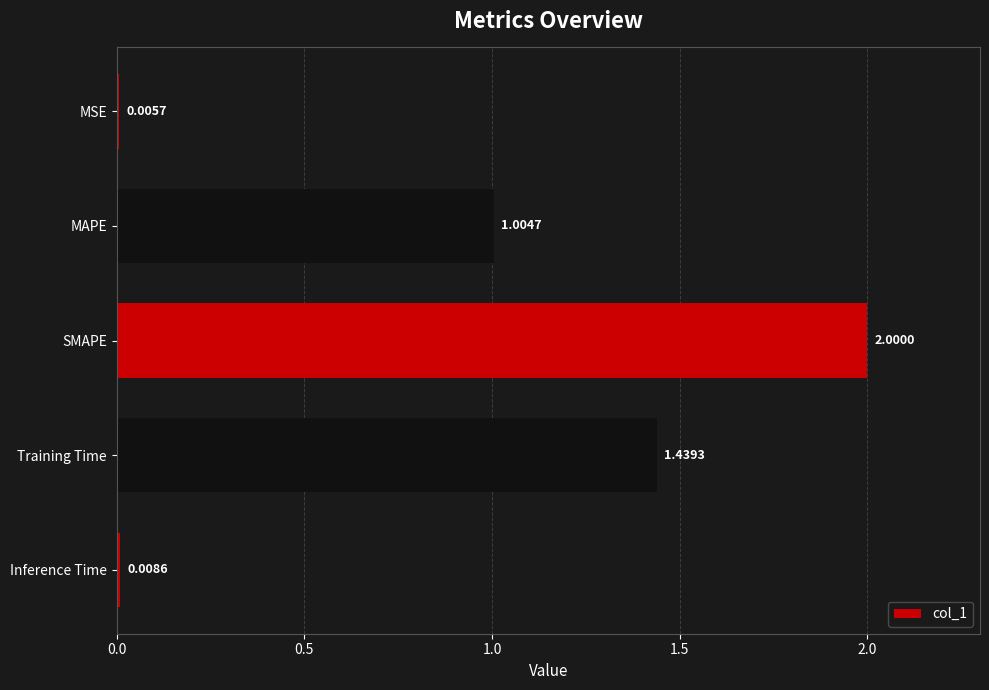

Which has a higher value, Inference Time or MSE?

Inference Time